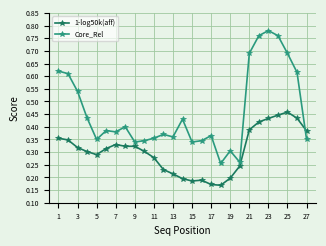

Count the 1-log50k(aff) values in the range 0 to 1.

27